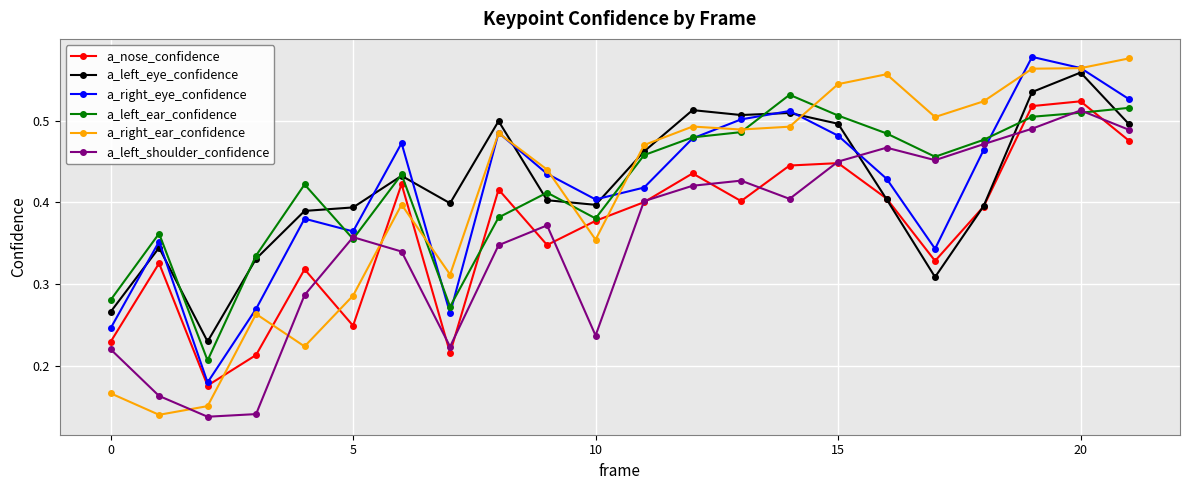

True or false: a_left_ear_confidence and a_left_eye_confidence cross at least once.

True